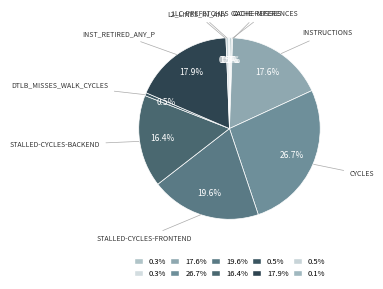

Which category has the biggest portion of the pie?

cycles